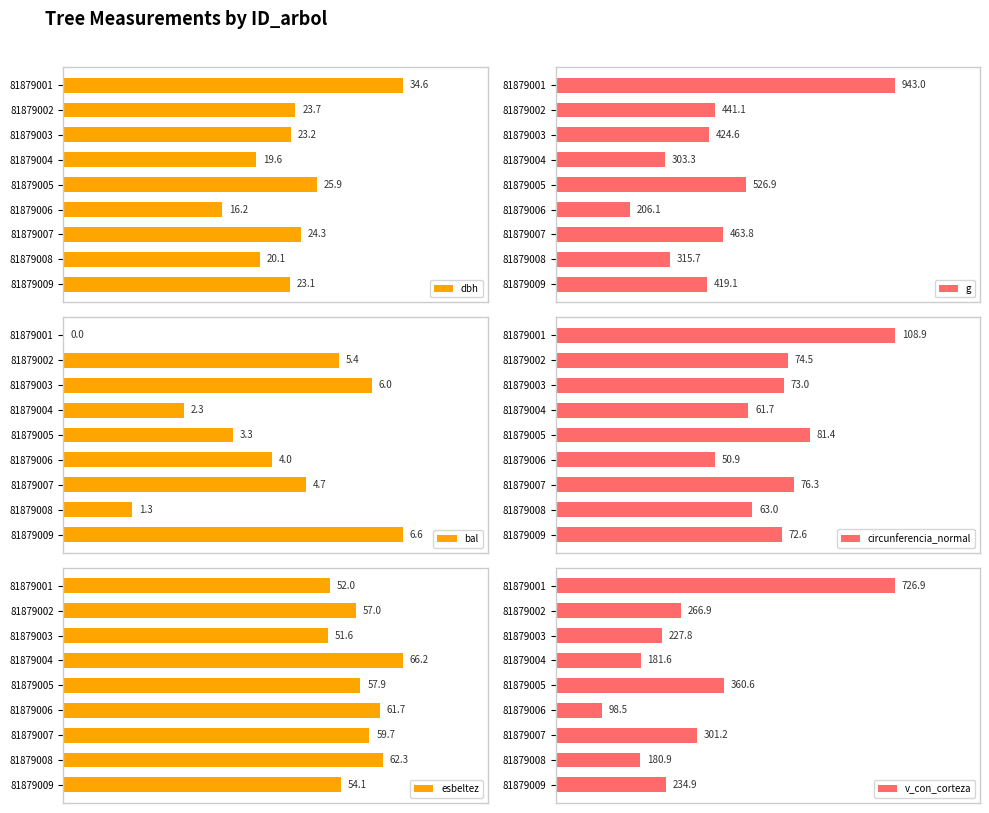

List the labels in order of dbh value, largest first.

81879001, 81879005, 81879007, 81879002, 81879003, 81879009, 81879008, 81879004, 81879006